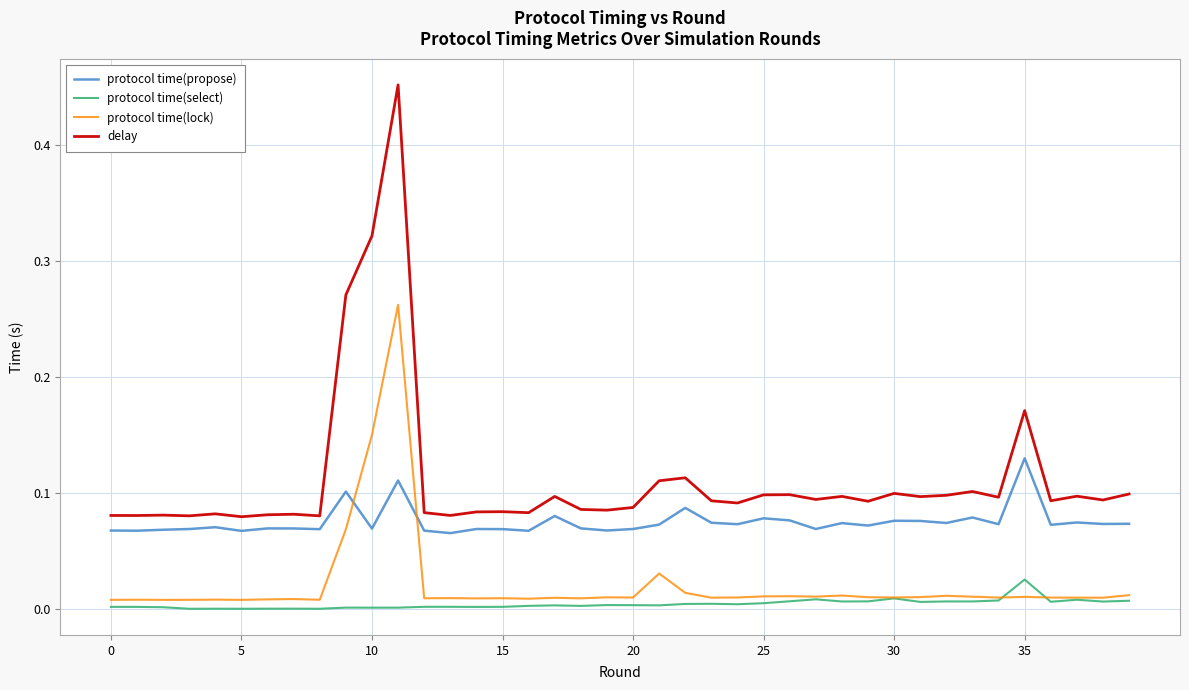

How many lines are shown in the chart?

4